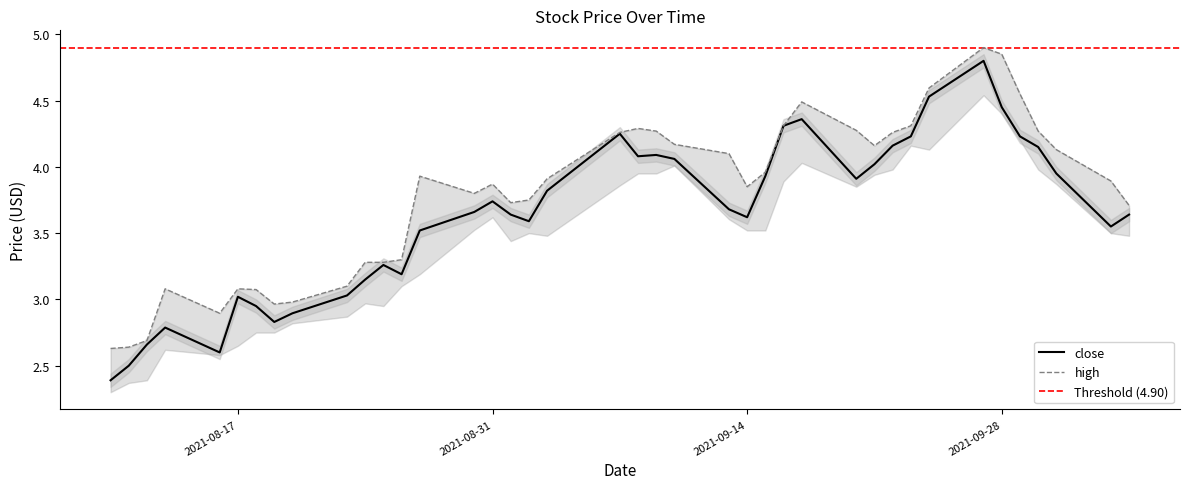

What is the minimum value for close?

2.4